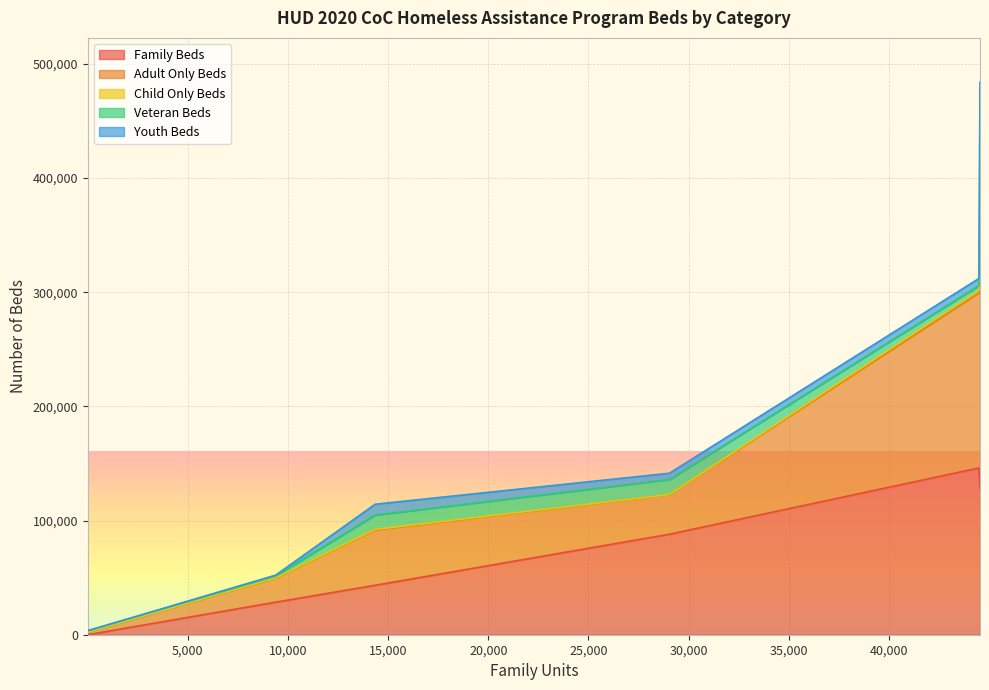

What is the highest value of the Family Beds series?

146083